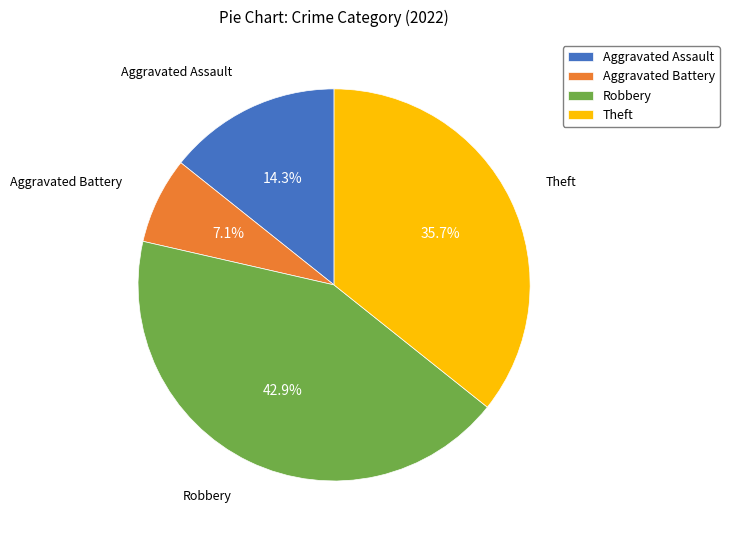

Rank the categories by value from highest to lowest.

Robbery, Theft, Aggravated Assault, Aggravated Battery